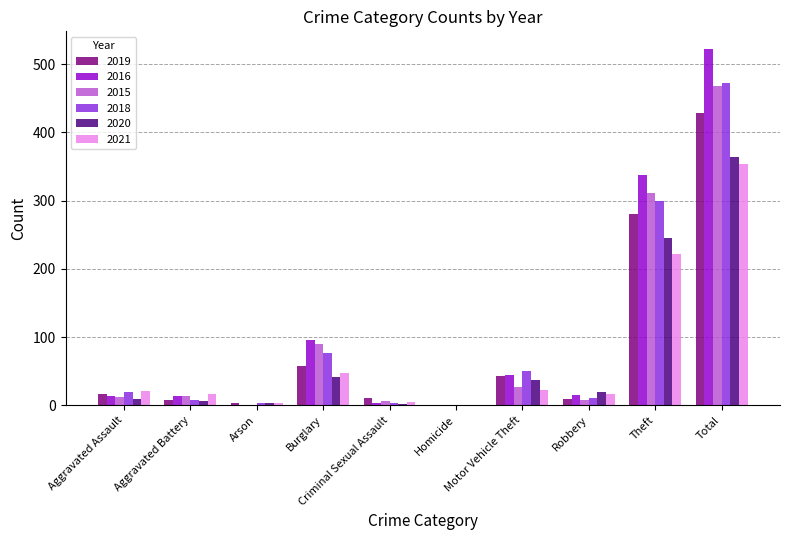

What is the average value of the 2018 series?

94